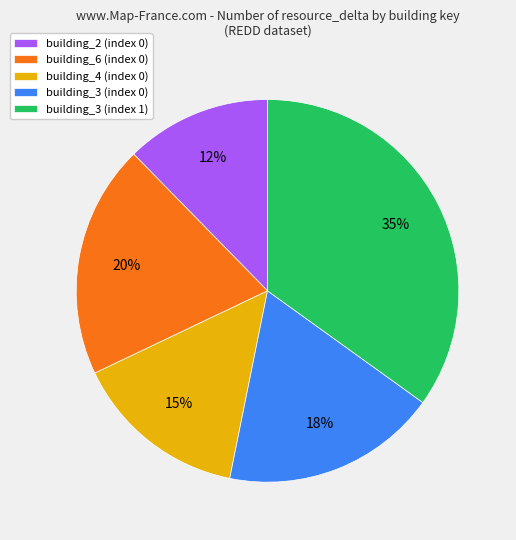

How many slices are in this pie chart?

5